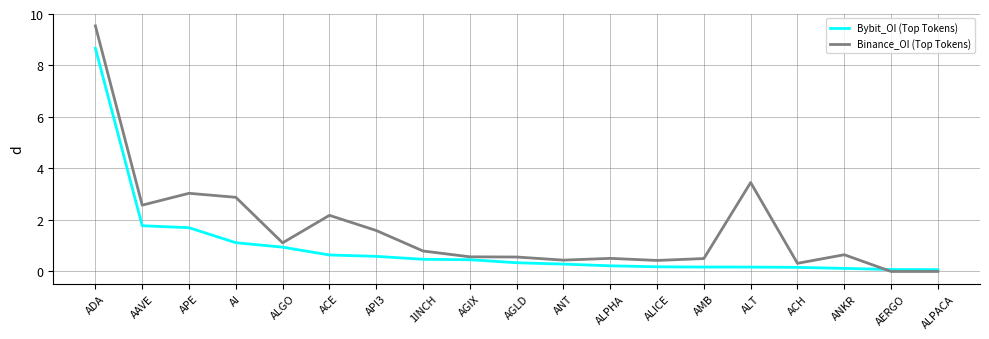

At which label is Binance_OI (Top Tokens) closest to 4?

ALT